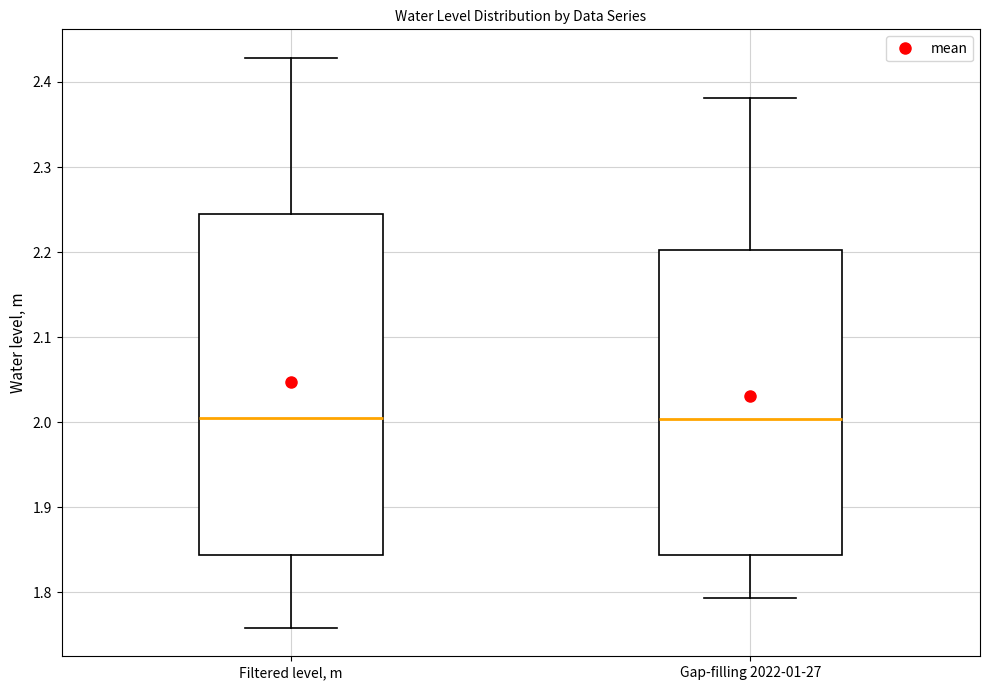

Where does the lower whisker of the box for Filtered level, m end on the y-axis? The values are not printed on the chart, so give them approximately, as read against the axis.

1.76